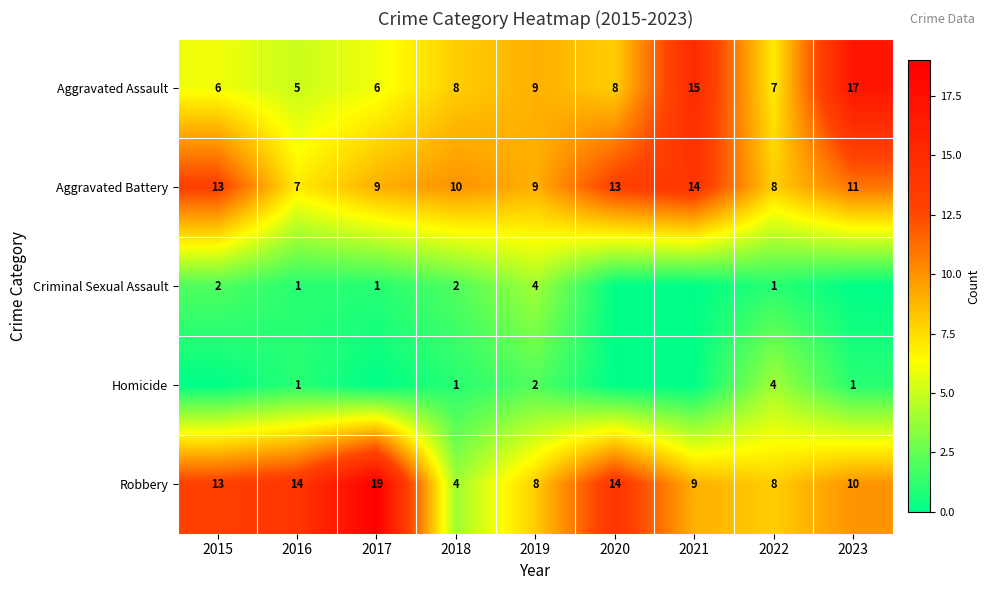

At 2018, list the series in order from smallest to largest.

Homicide, Criminal Sexual Assault, Robbery, Aggravated Assault, Aggravated Battery